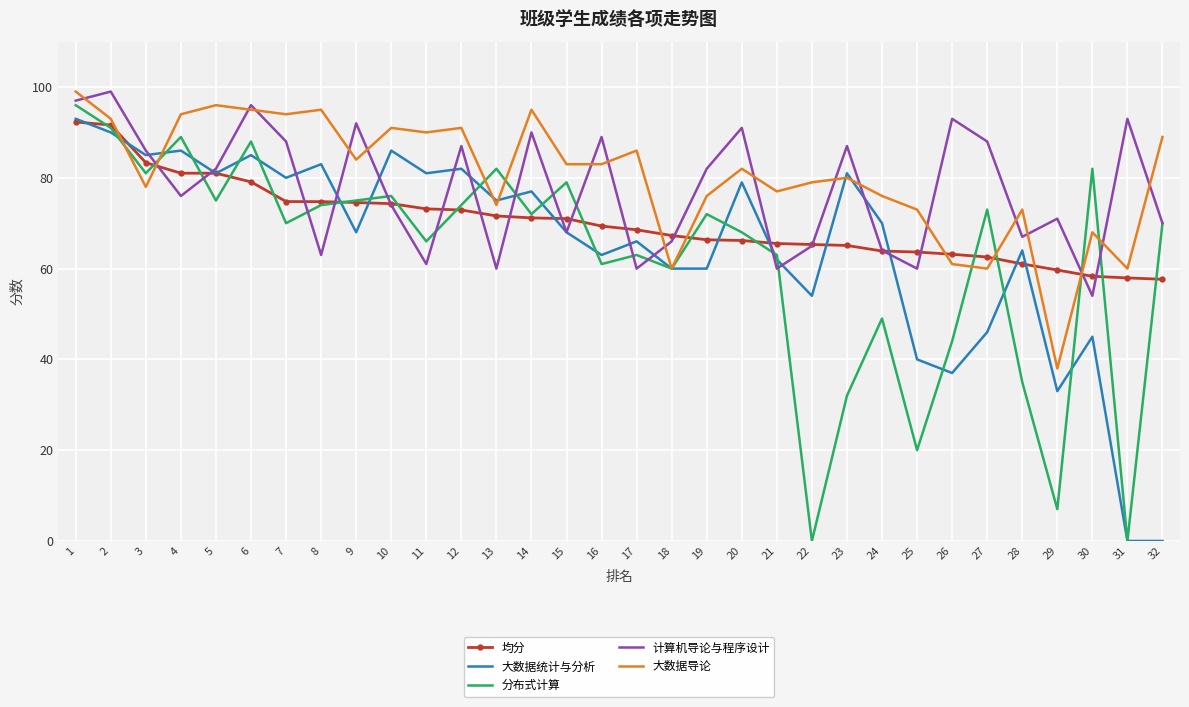

List the series in order of their overall mean, lowest first.

分布式计算, 大数据统计与分析, 均分, 计算机导论与程序设计, 大数据导论